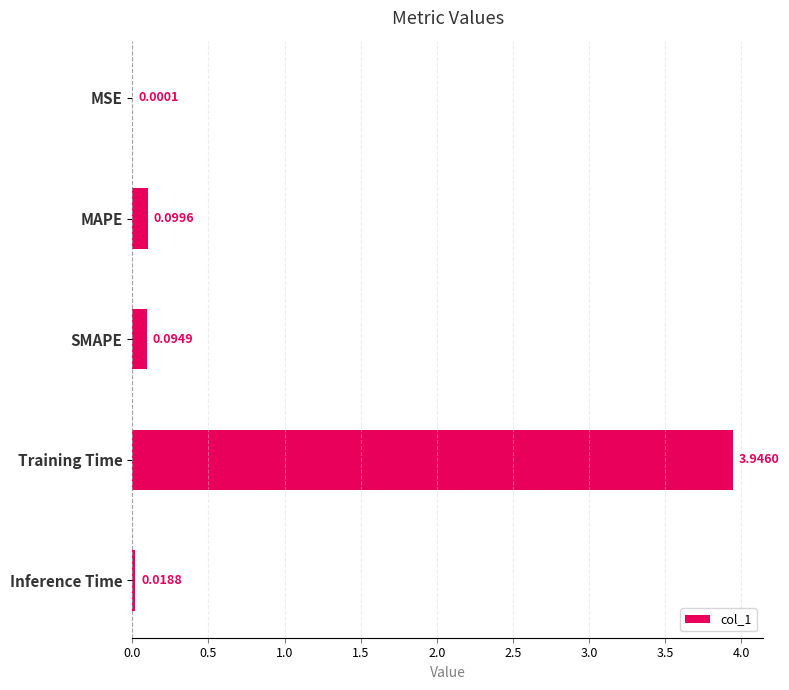

Between Training Time and SMAPE, which is larger?

Training Time